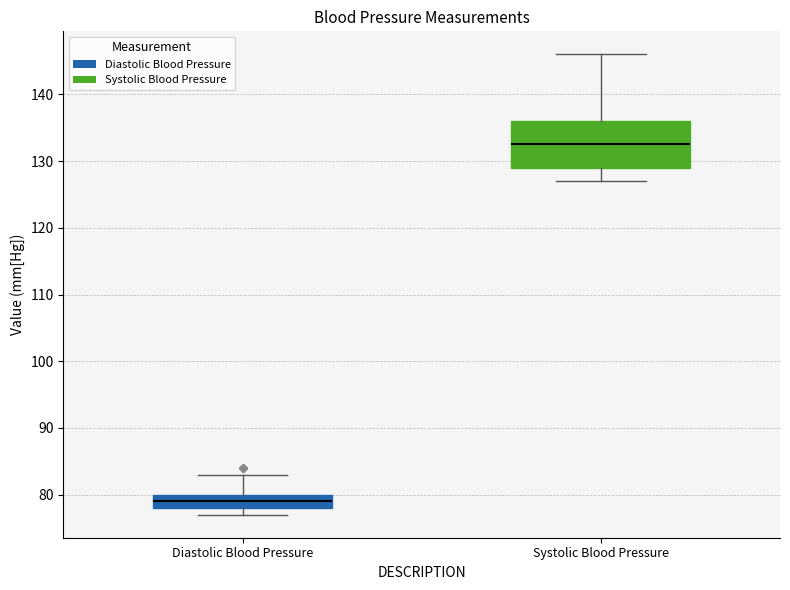

Which box has the highest median line?

Systolic Blood Pressure